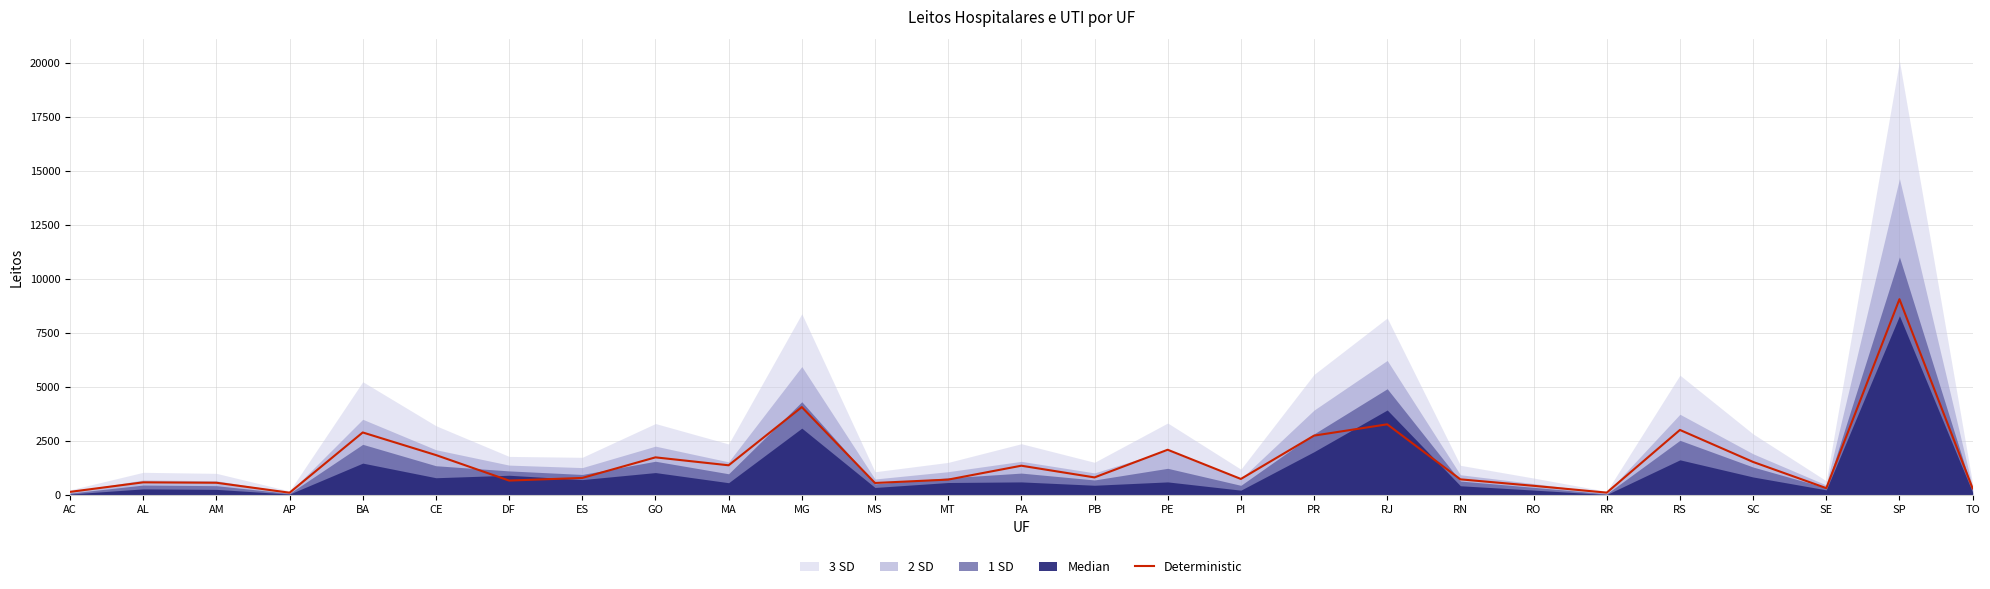

What is the difference between the values at RJ and SC?

1741.4